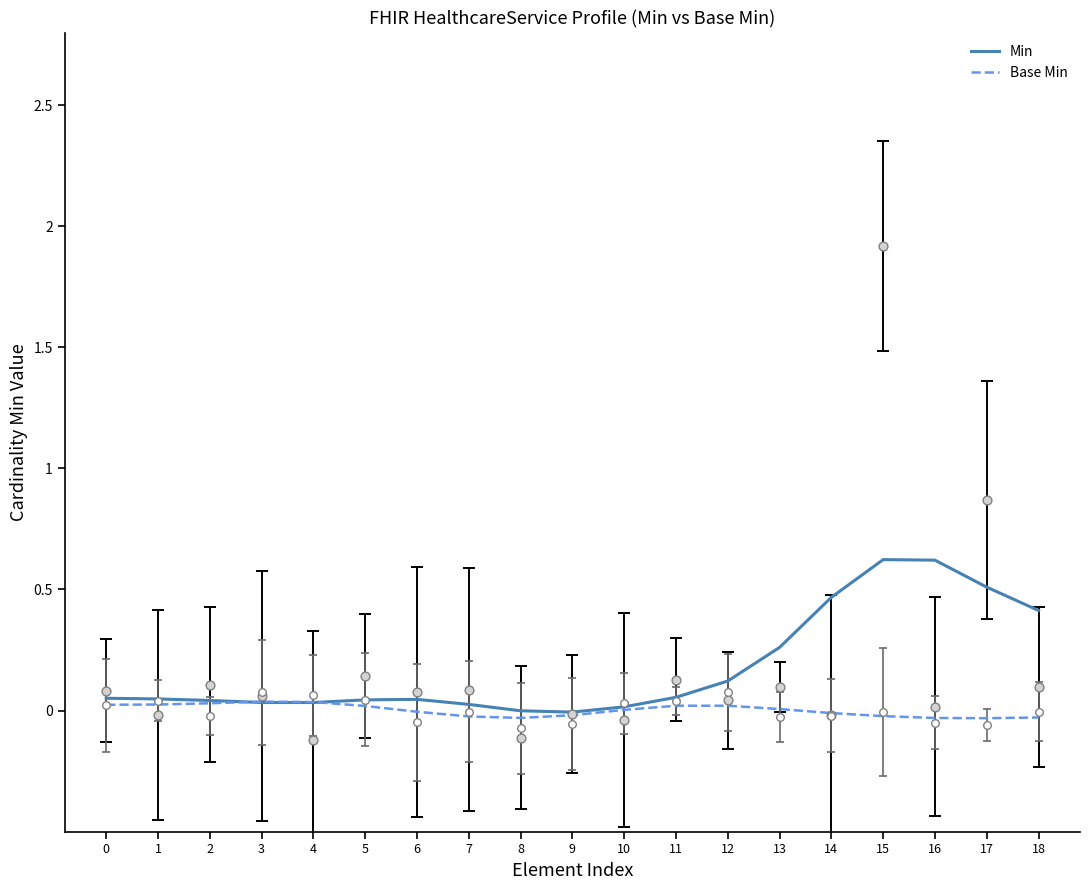

Which series has the largest Y range (max minus min)?

Min